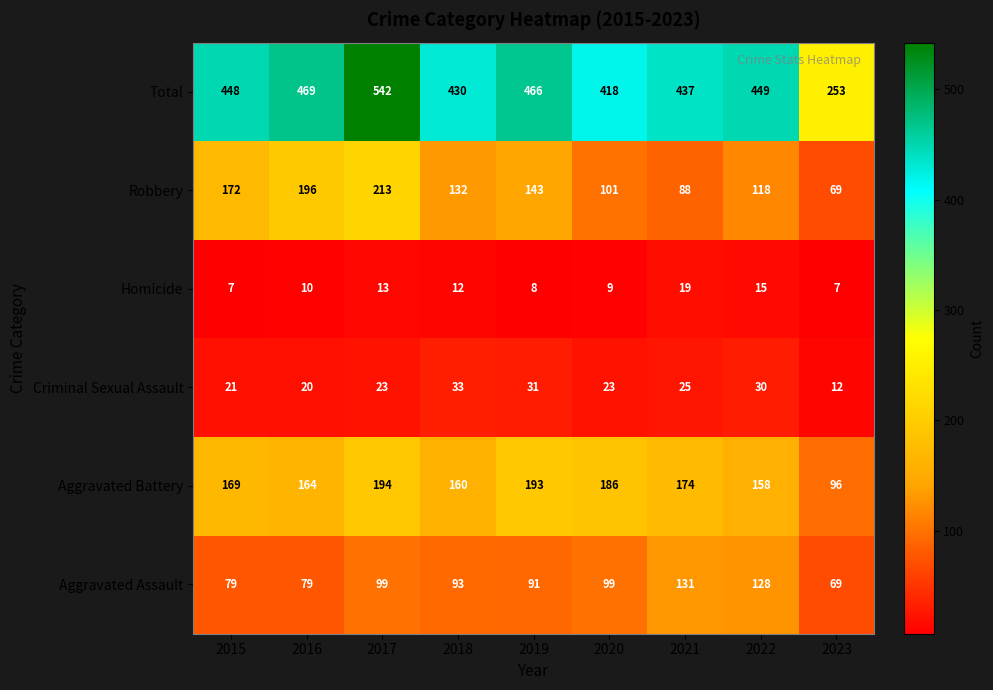

Count the number of categories in the chart.

9